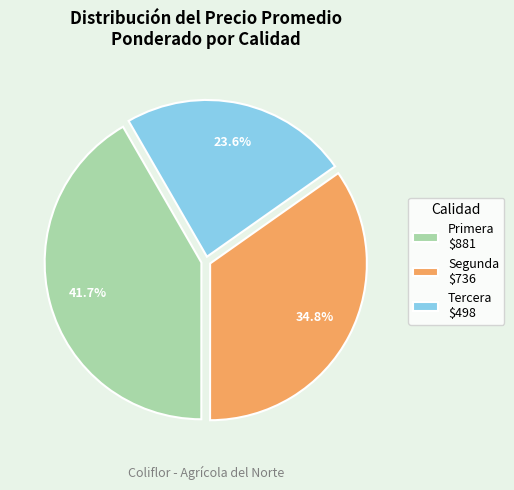

How much of the chart is everything except Primera $881?

58.3%